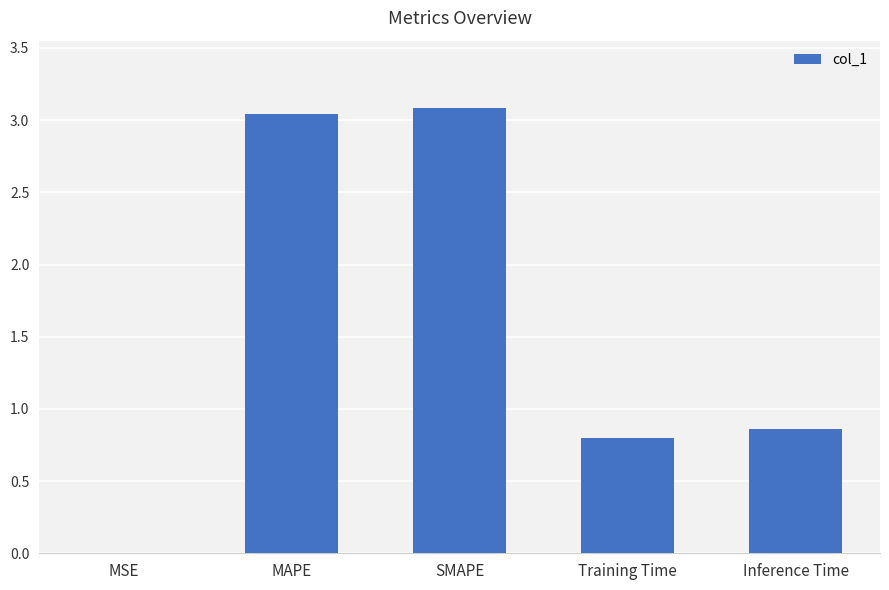

What is the approximate value at Training Time?

0.8